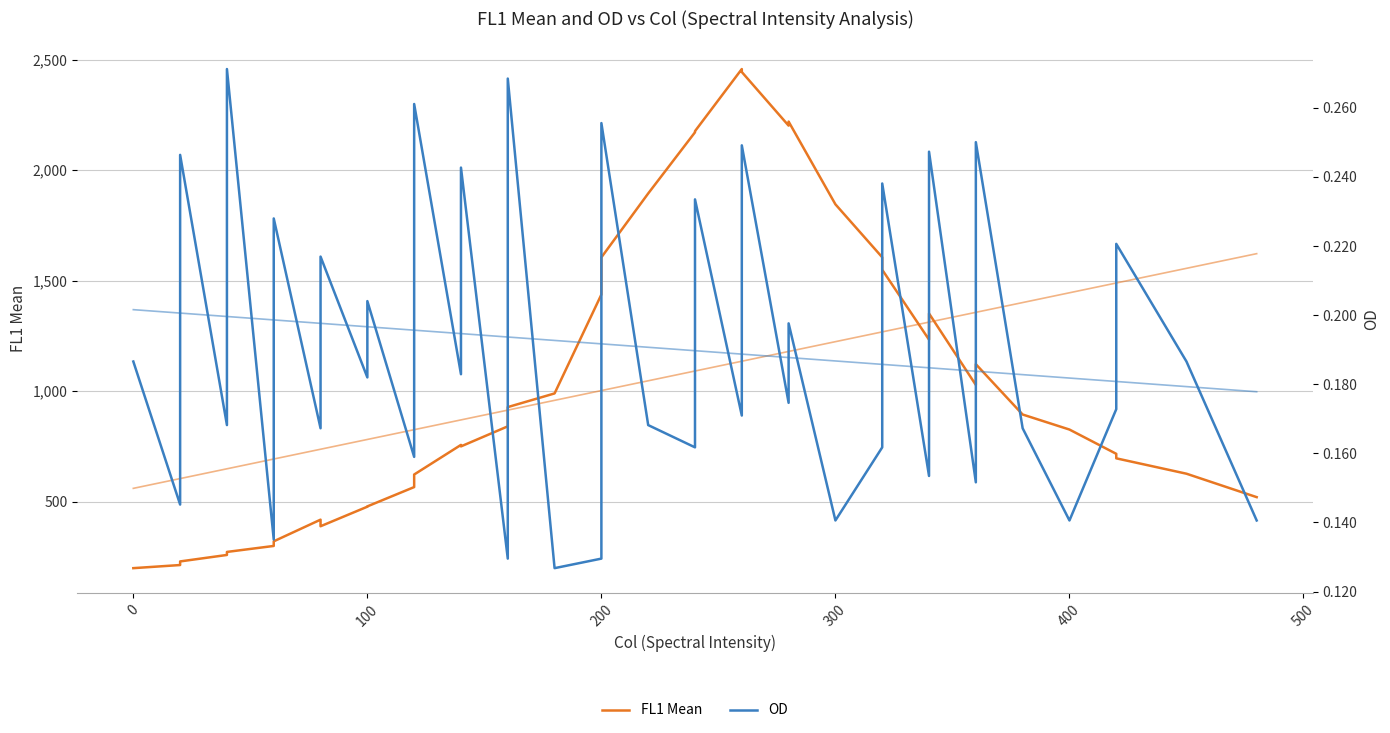

True or false: OD and FL1 Mean intersect in this chart.

False